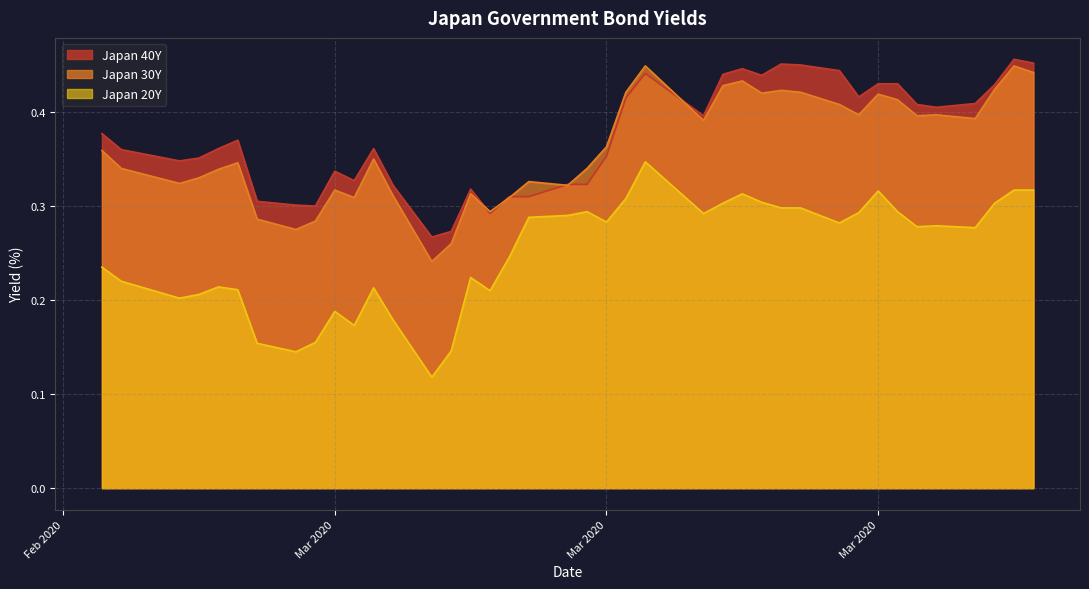

Does the chart have visible grid lines?

Yes